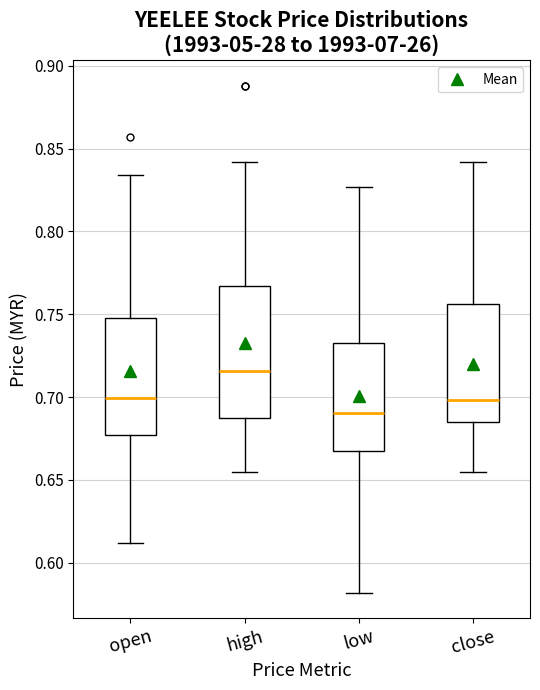

Reading left to right, read every box against the y-axis: the position of its median line, the range the box covers, and the ends of its whiskers. The values are not printed on the chart, so give them approximately, as read against the axis.

open: median 0.700, box 0.675 to 0.750, whiskers 0.610 to 0.835
high: median 0.715, box 0.690 to 0.765, whiskers 0.655 to 0.840
low: median 0.690, box 0.670 to 0.735, whiskers 0.580 to 0.825
close: median 0.700, box 0.685 to 0.755, whiskers 0.655 to 0.840